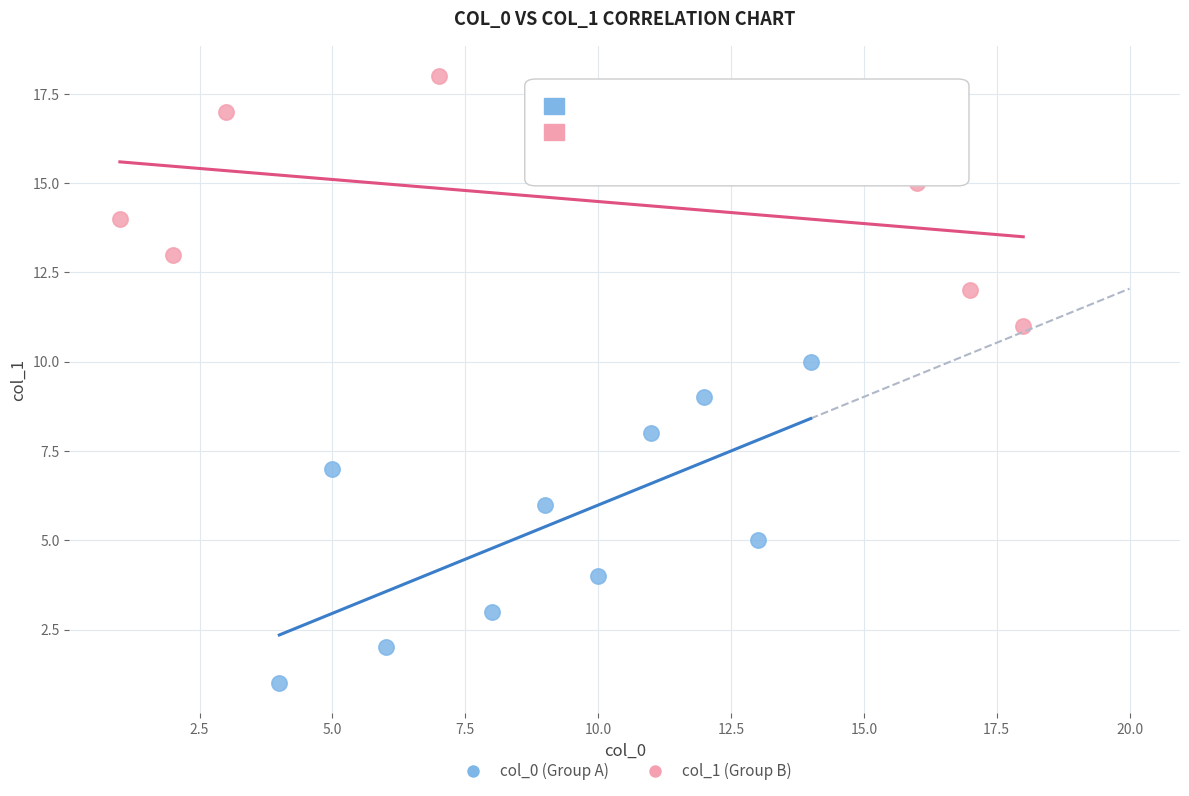

Which series reaches the minimum Y coordinate?

col_0 (Group A)